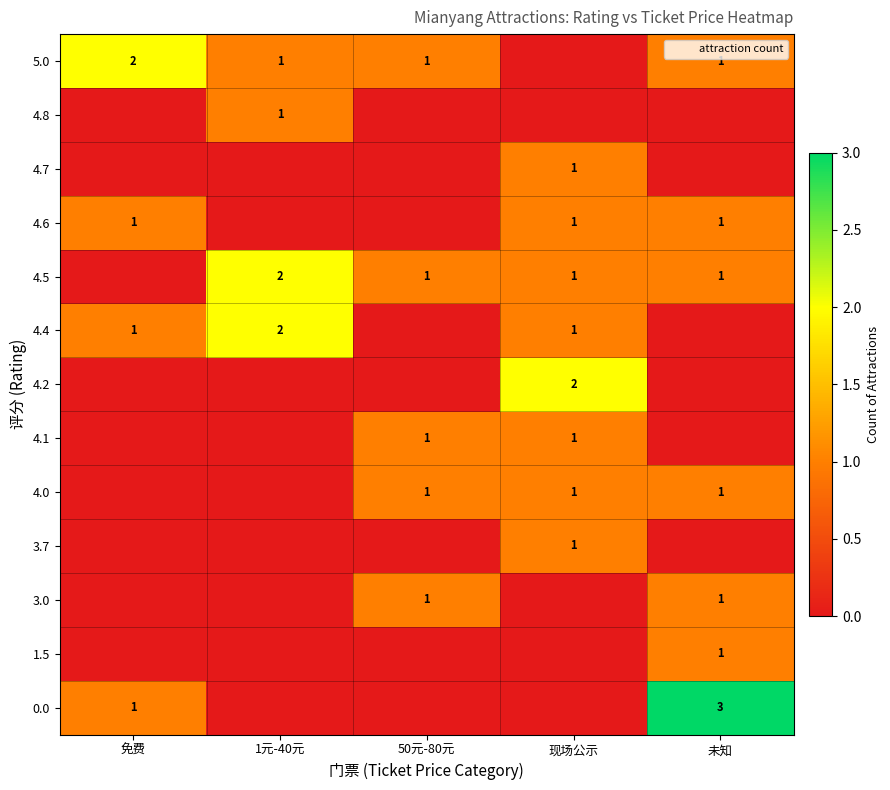

The value of 4.1 at 现场公示 is 1. True or false?

True